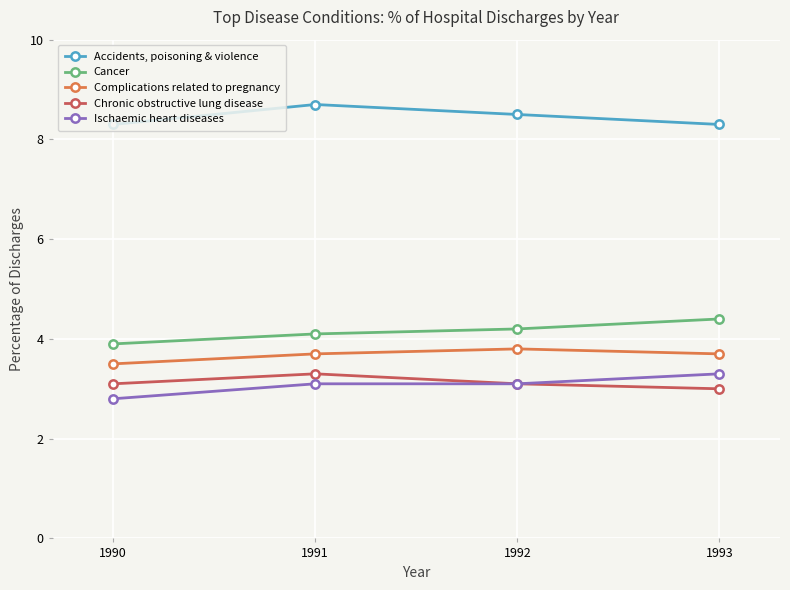

Does the chart display data point markers on the line(s)?

Yes